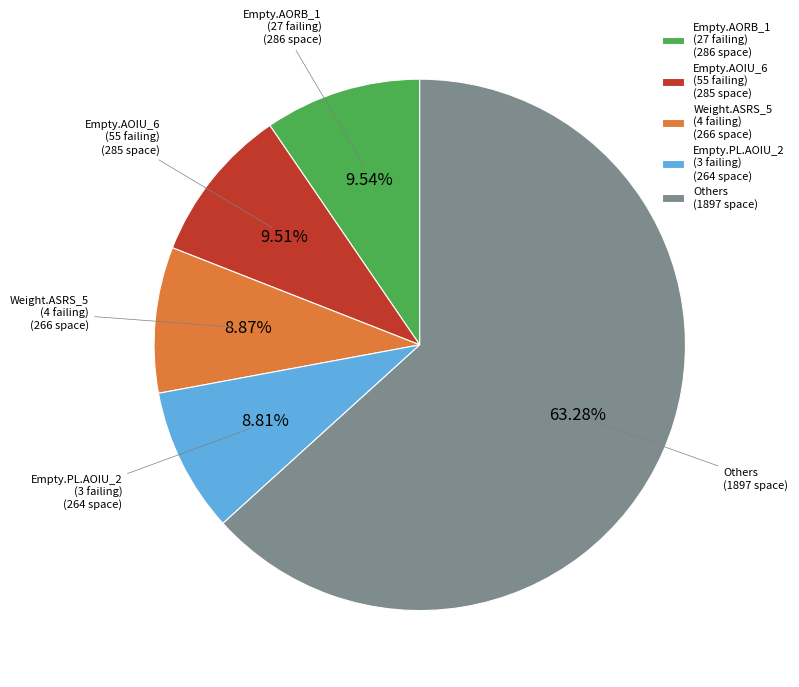

Which has a higher value, Weight.ASRS_5 (4 failing) (266 space) or Empty.AORB_1 (27 failing) (286 space)?

Empty.AORB_1 (27 failing) (286 space)